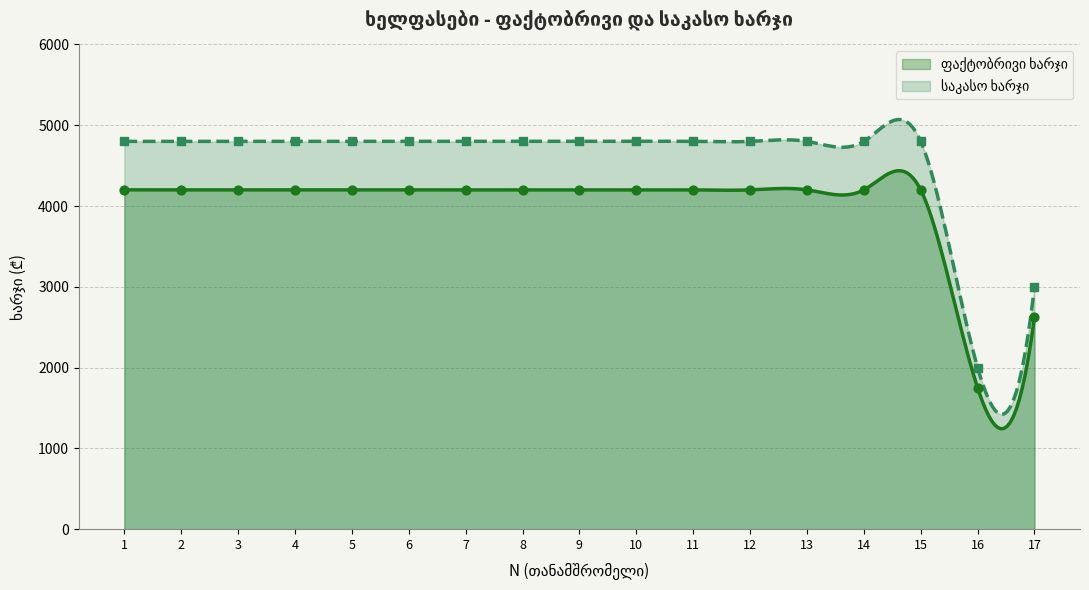

Which series has the largest total across all categories?

საკასო ხარჯი